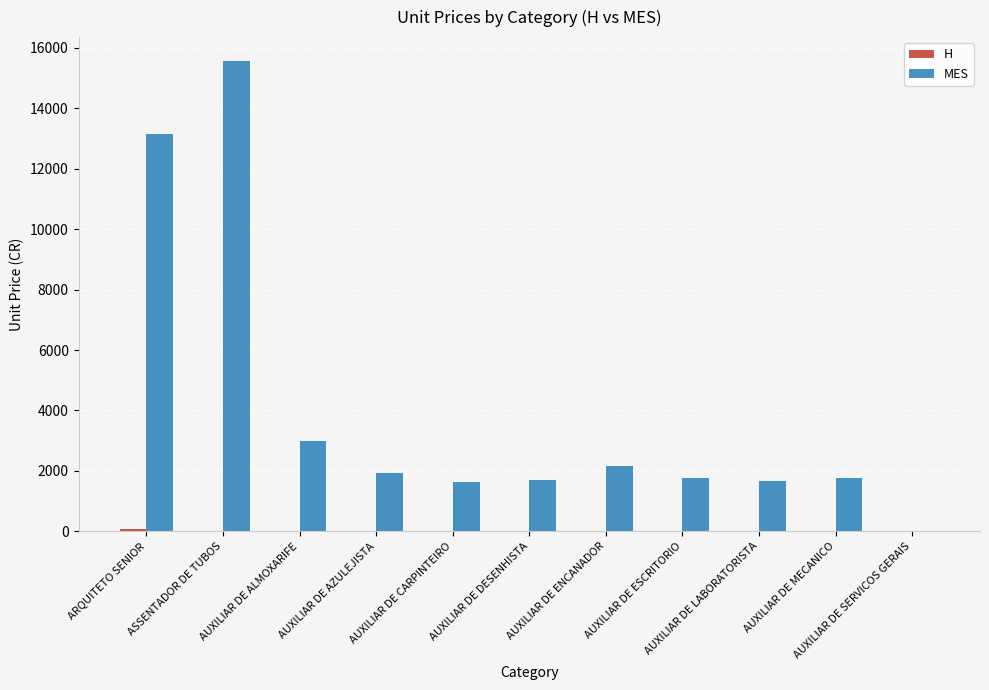

Which series has the largest total across all categories?

MES